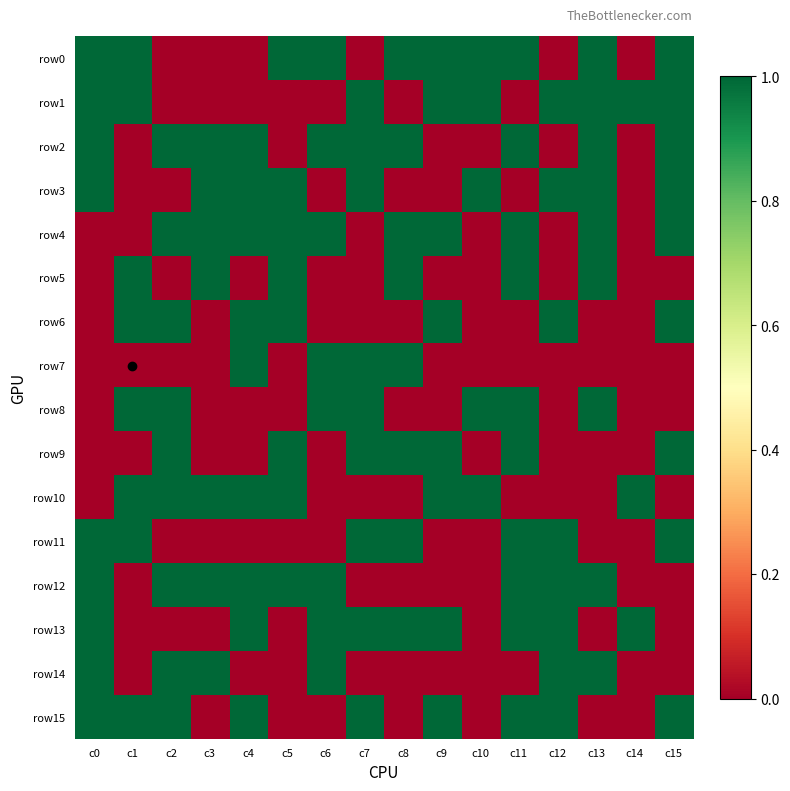

Which series has the widest spread of values?

row0